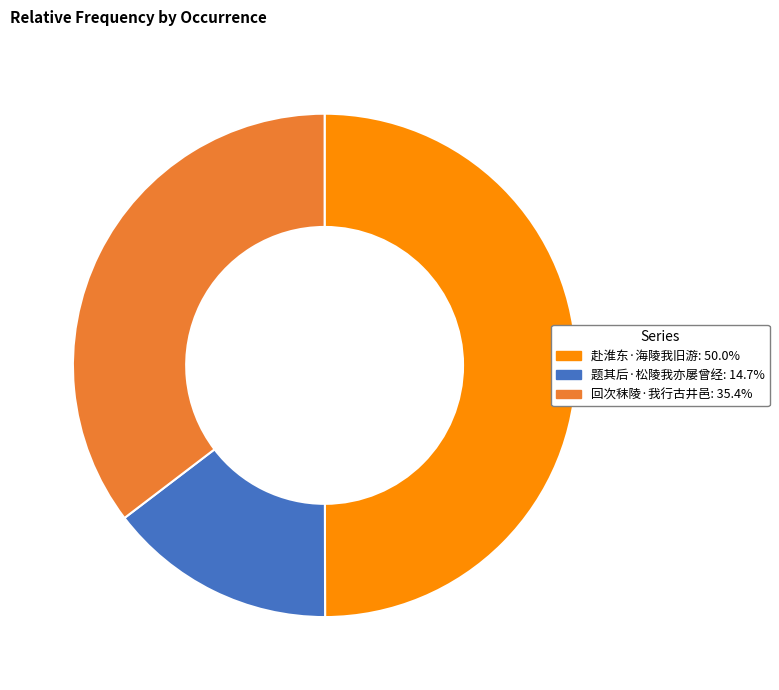

Between 赴淮东·海陵我旧游 and 回次秣陵·我行古井邑, which is larger?

赴淮东·海陵我旧游